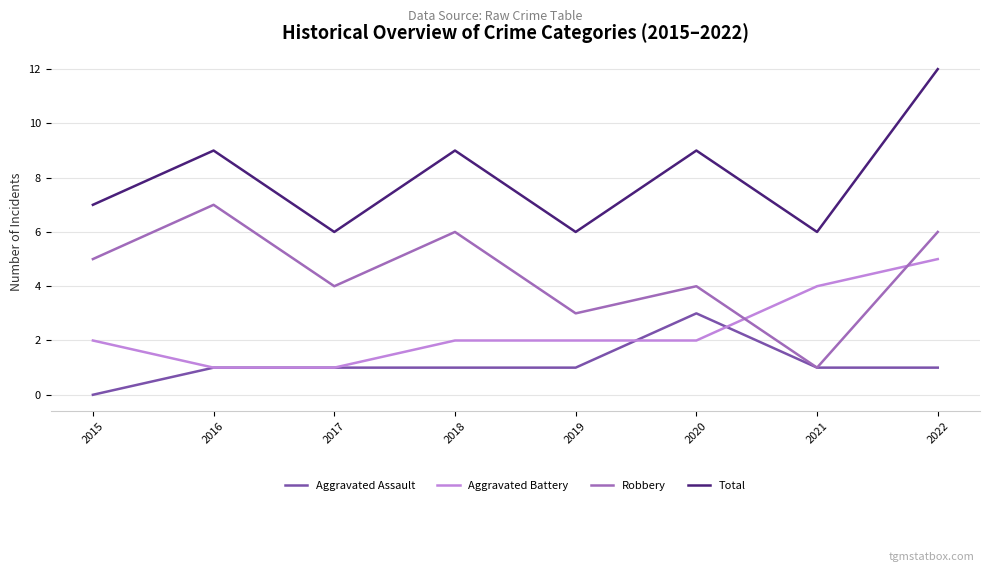

Where is the first local maximum for Total?

2016